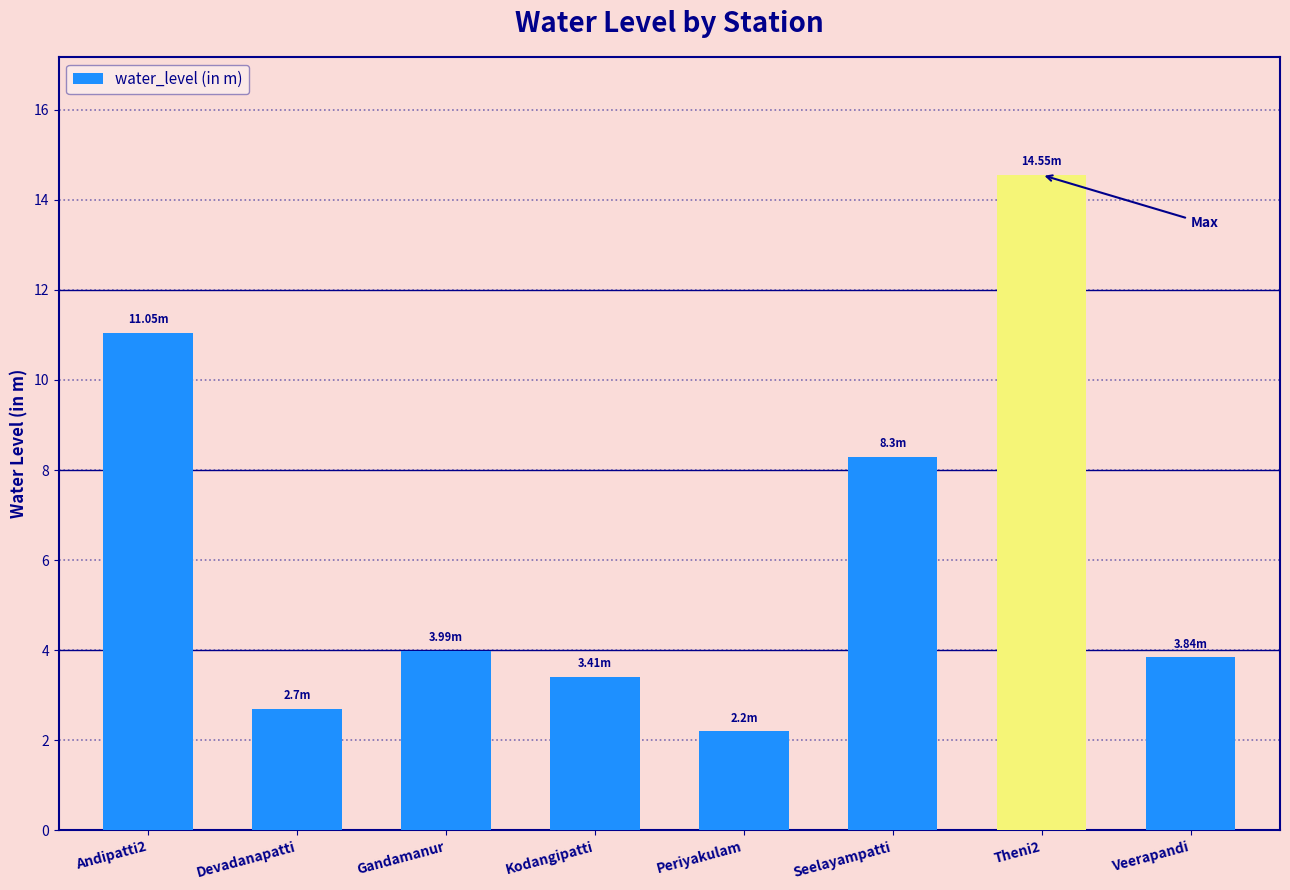

Where is the data nearest to the value 8?

Seelayampatti